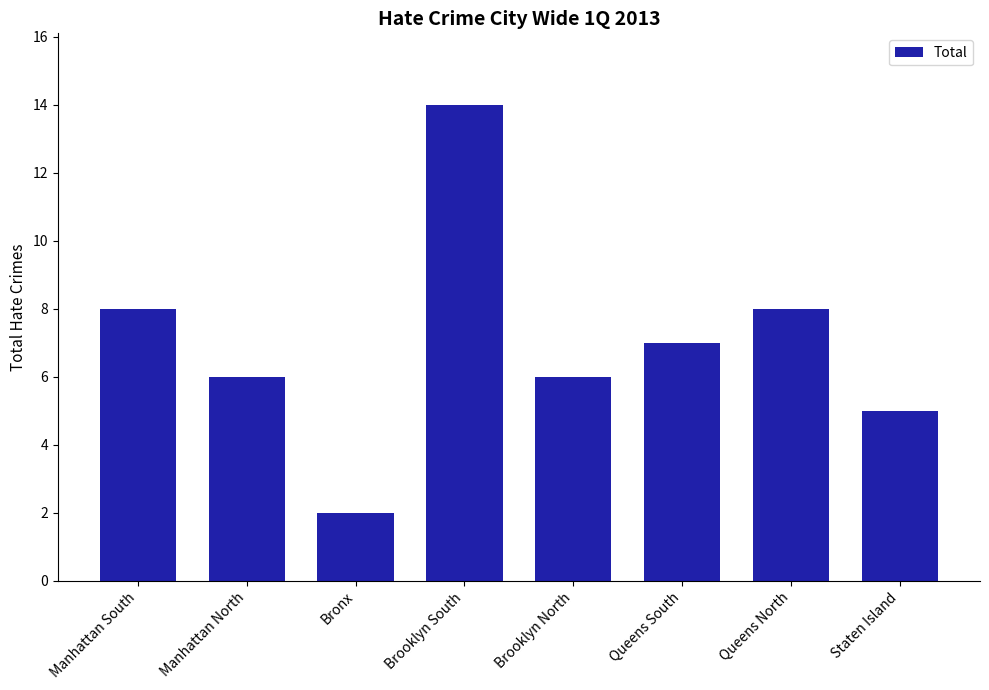

Where does the data first go above 7?

Manhattan South